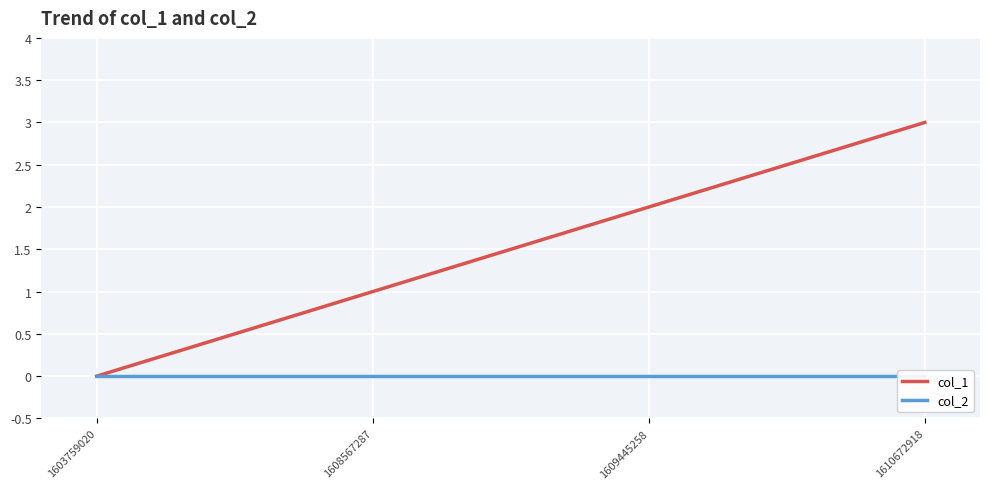

Reading right to left, transcribe all the data shown in this chart.

col_1: 3	2	1	0
col_2: 0	0	0	0